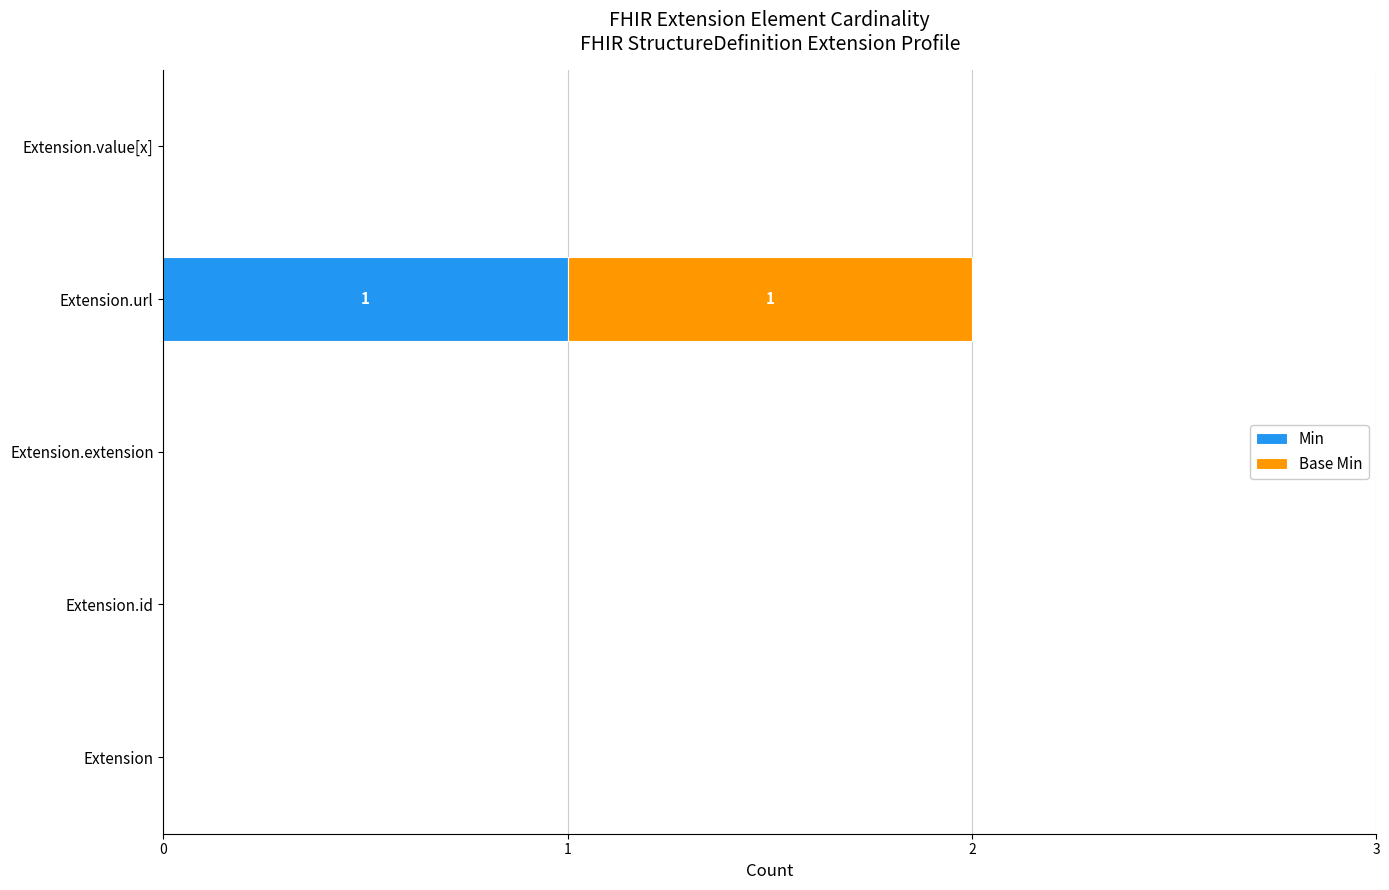

What is the maximum value for Min?

1